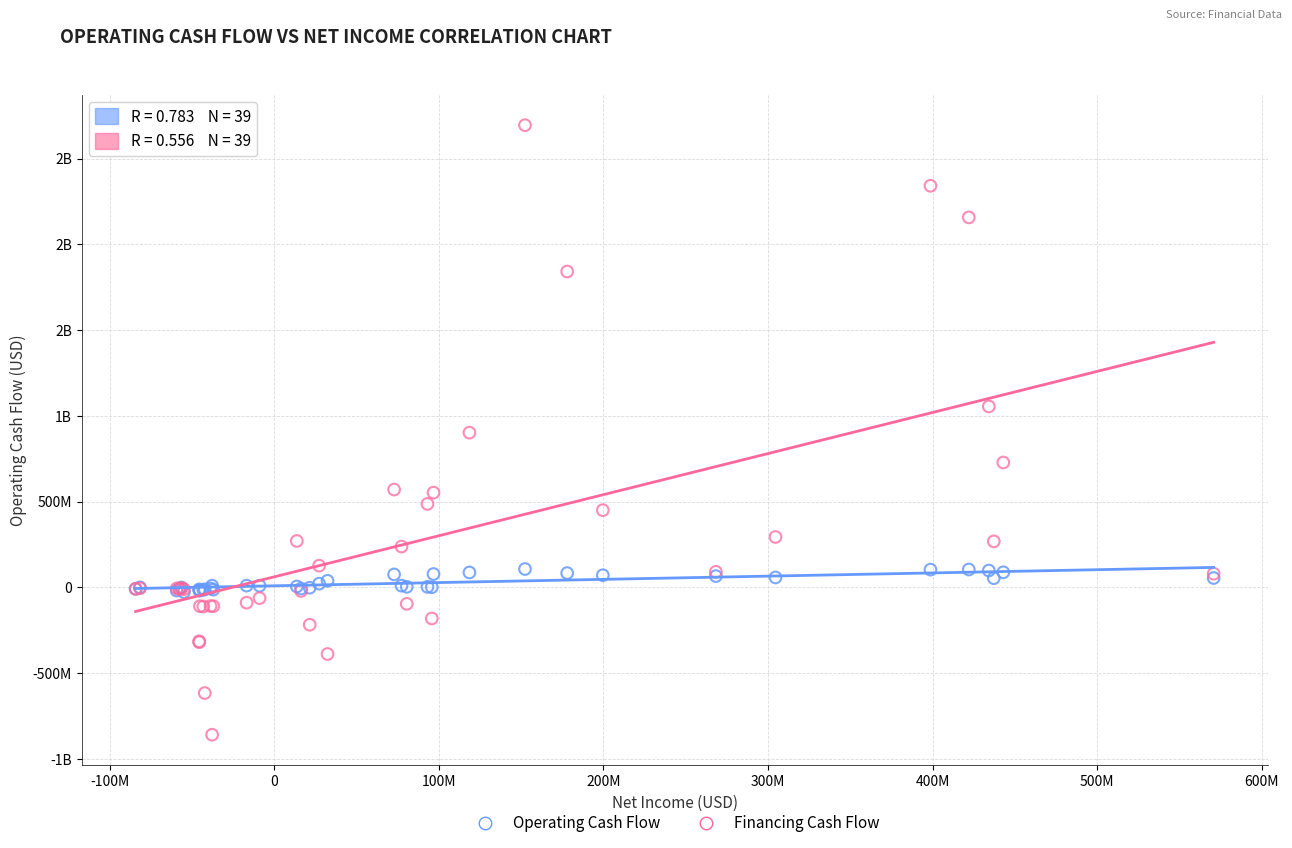

What are all the series names shown in the legend?

Operating Cash Flow, Financing Cash Flow